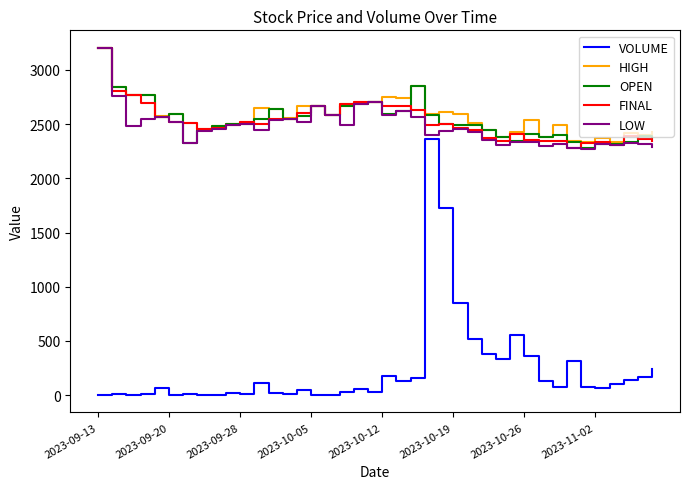

Does the chart display data point markers on the line(s)?

No